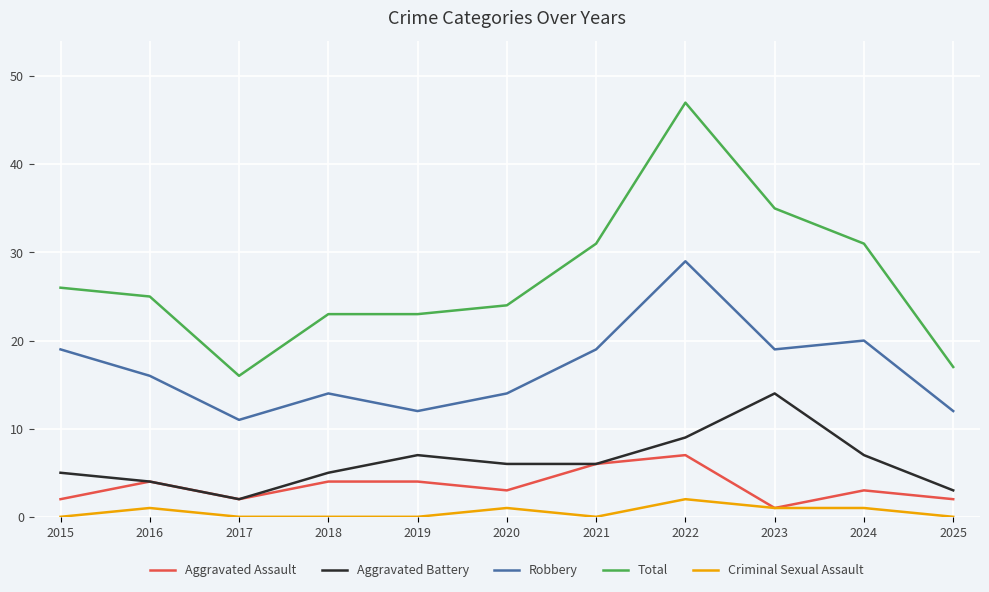

Is it true that Total equals 31 at 2018?

False